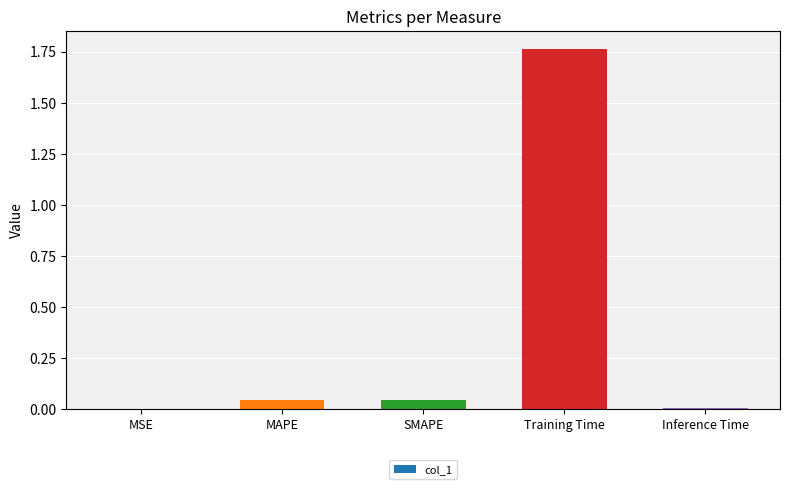

What is the sum of all values?

1.9